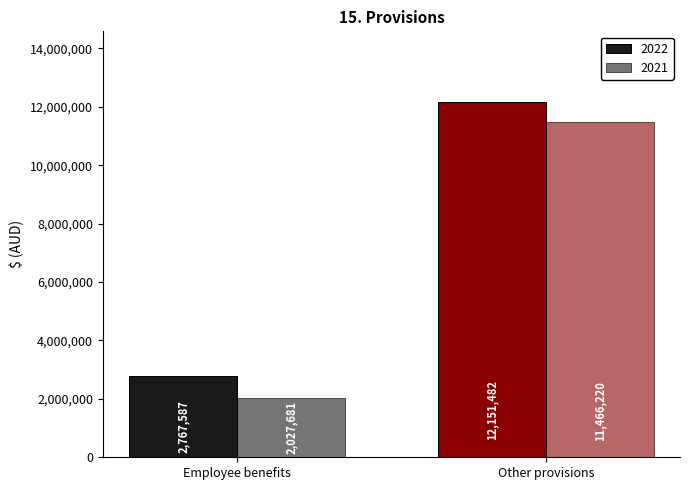

What is the approximate value of 2022 at Other provisions, to the nearest 50?

12151500